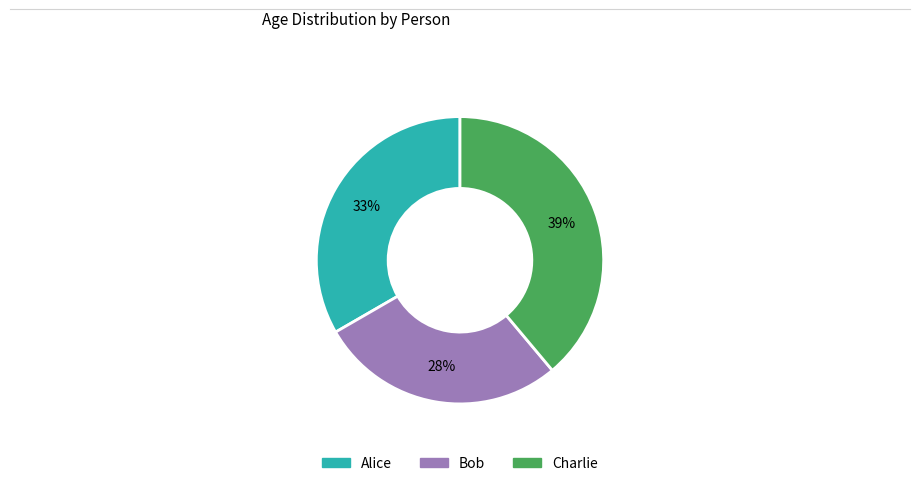

To the nearest percent, what portion does Alice represent?

33%